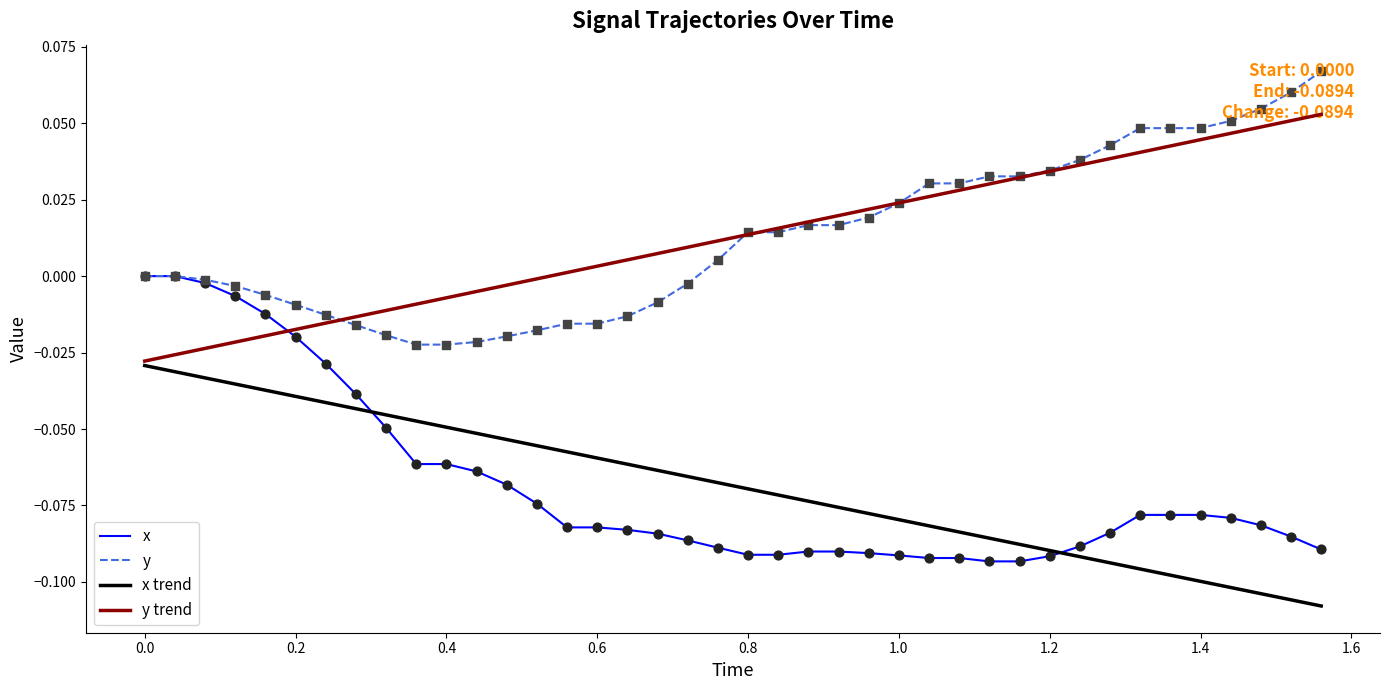

Which series has the largest total across all categories?

y trend